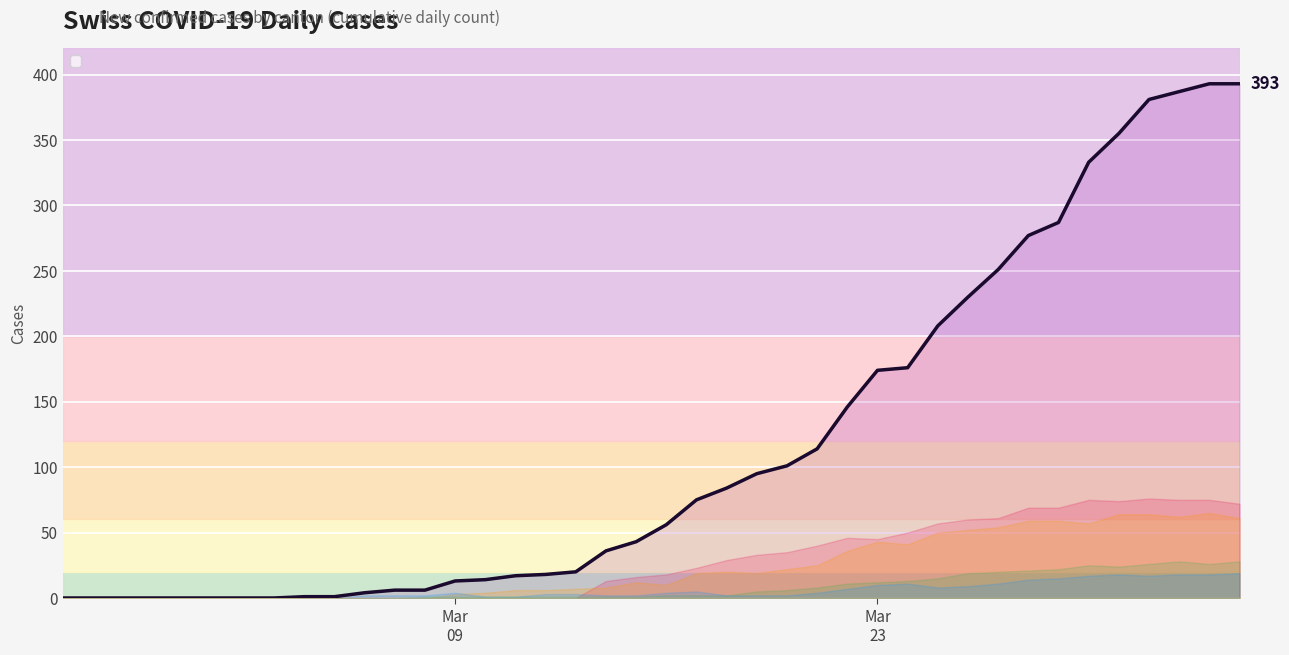

Which series has the largest total across all categories?

CH